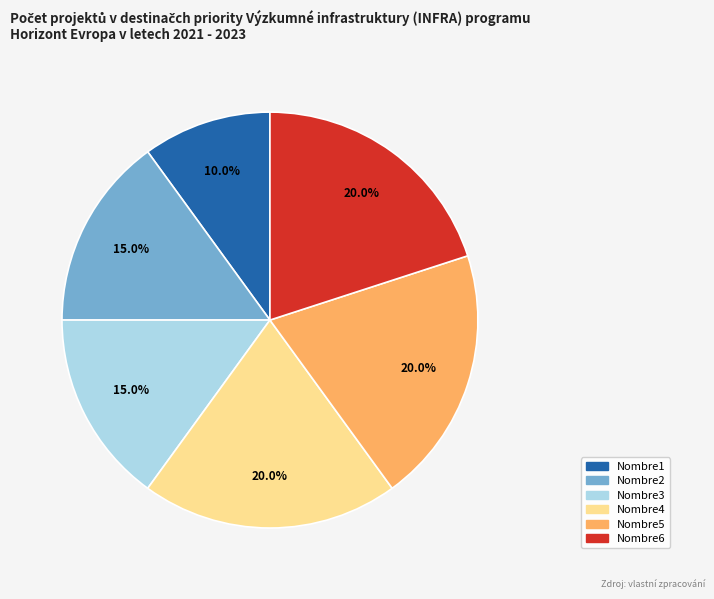

Which has a higher value, Nombre4 or Nombre2?

Nombre4